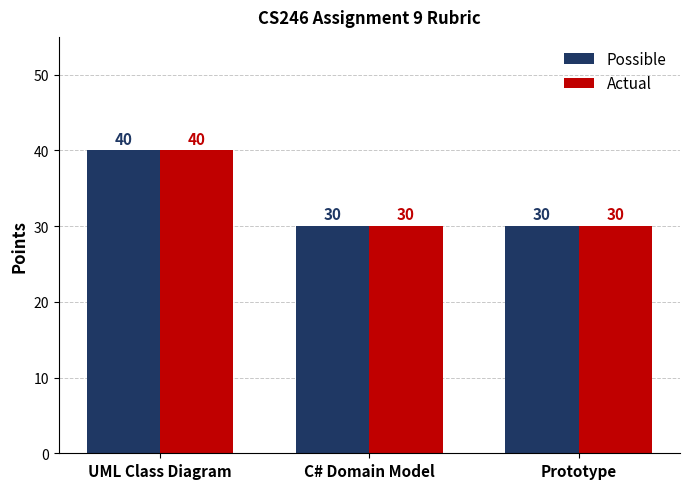

Are the bars horizontal?

No